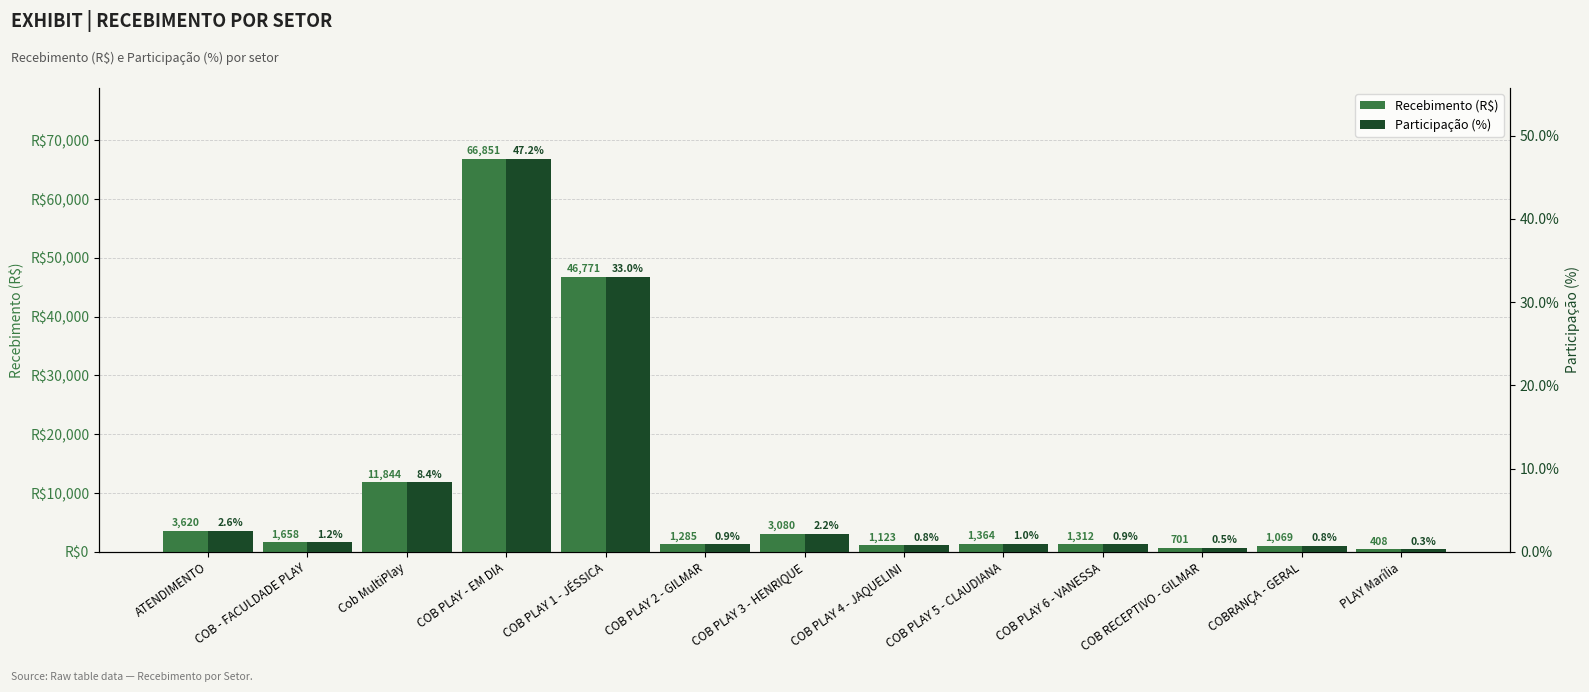

At which label does Recebimento (R$) first exceed 1364?

ATENDIMENTO